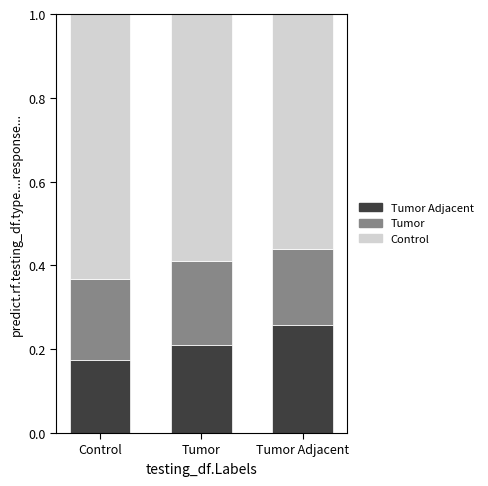

What is the total value across all series at Tumor?

1.0